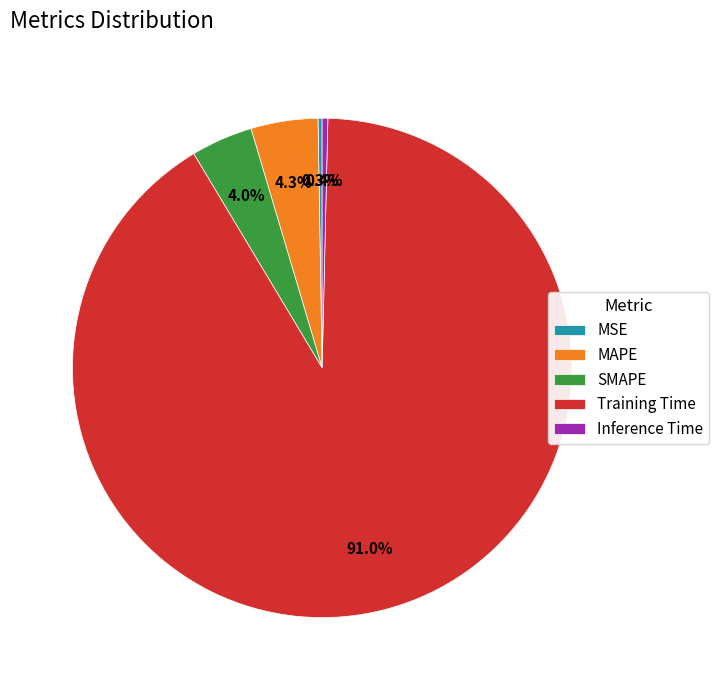

Between Inference Time and SMAPE, which is larger?

SMAPE